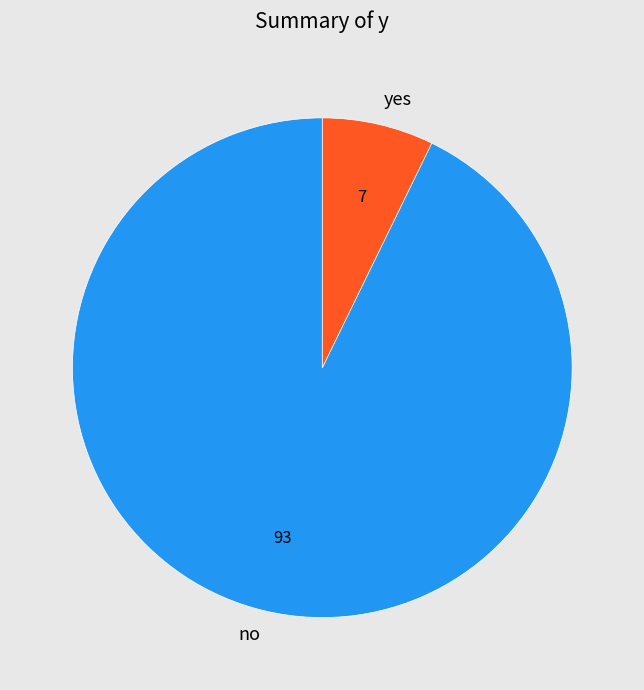

What is the smallest slice in the pie chart?

yes